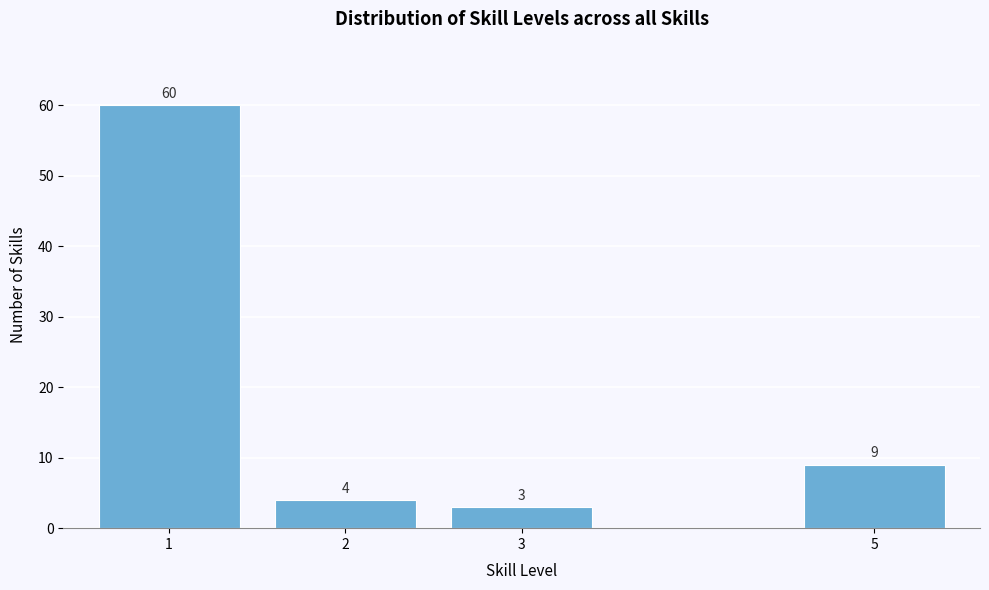

Reading right to left, extract all data points from this chart.

5=9	3=3	2=4	1=60